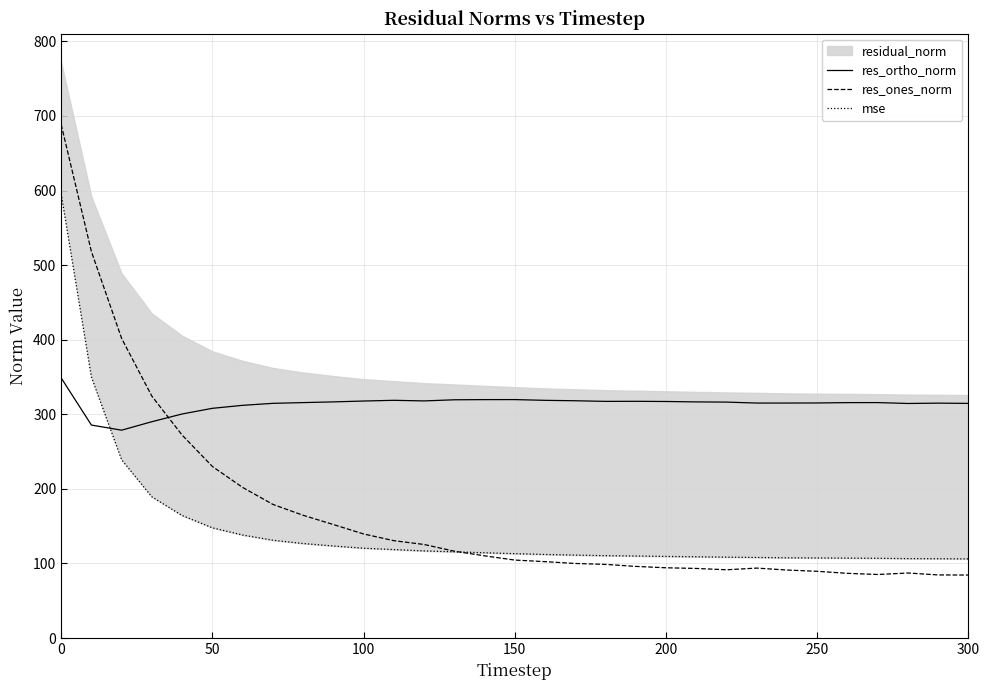

True or false: res_ones_norm and res_ortho_norm intersect in this chart.

True